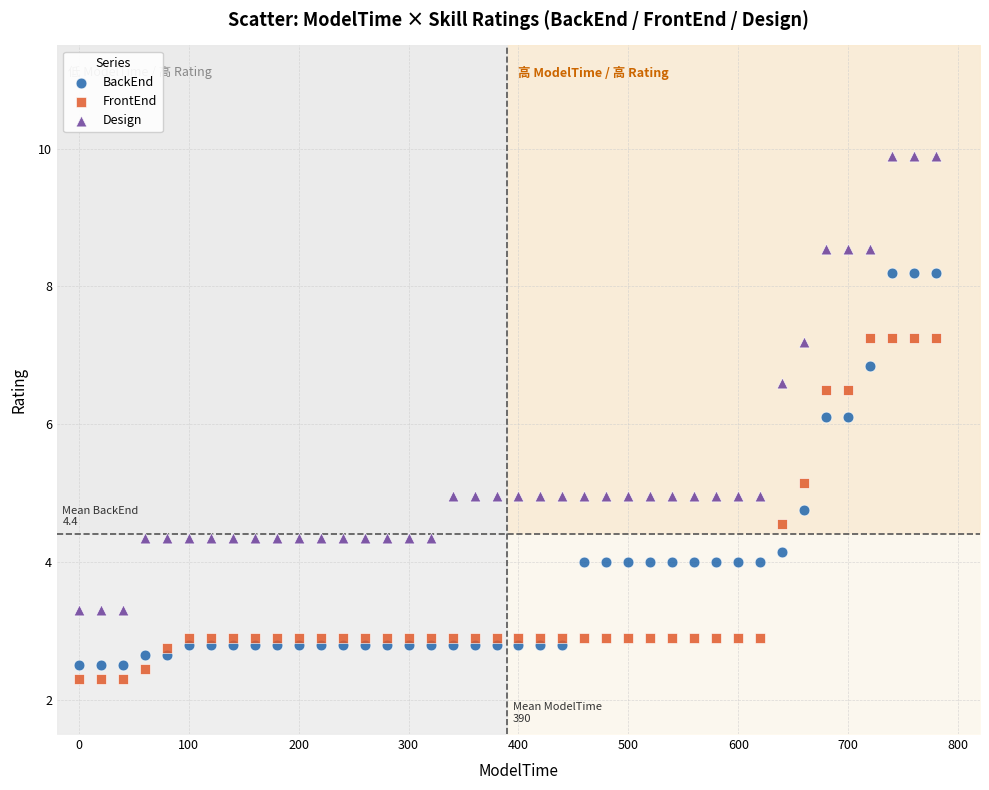

Which series has the largest Y range (max minus min)?

Design